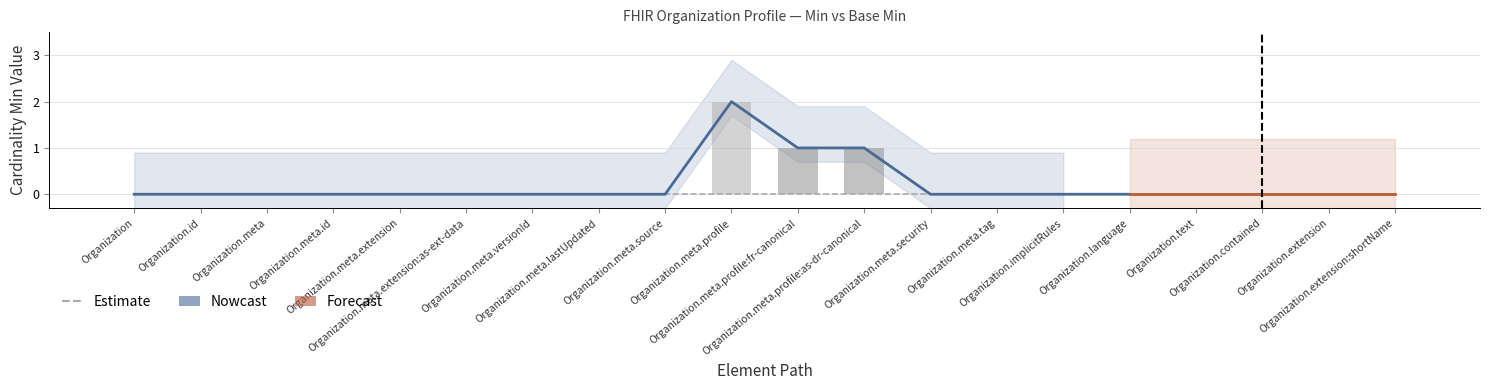

What is the greatest value displayed?

2